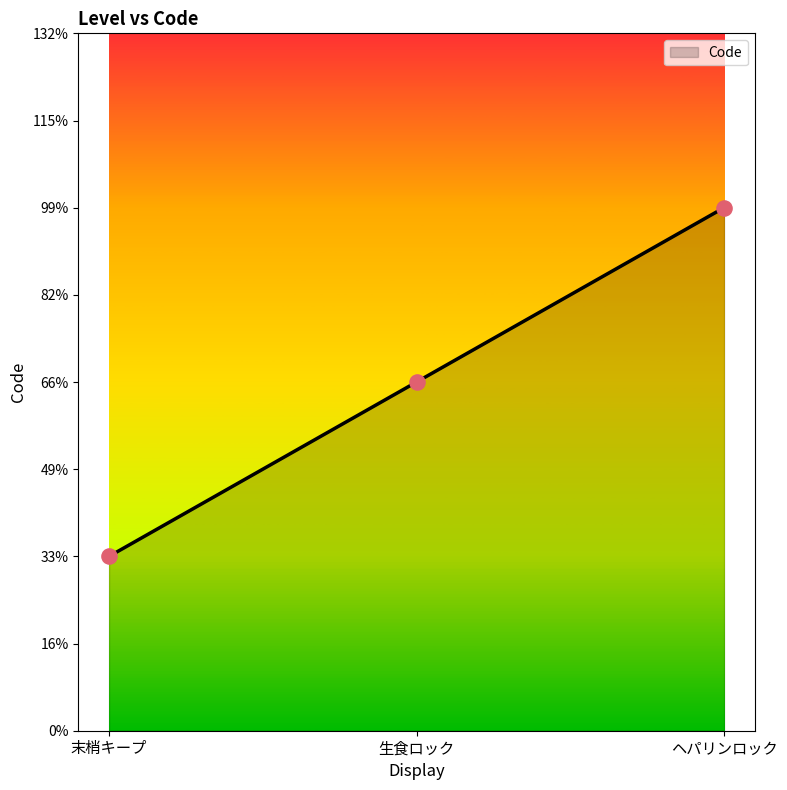

Approximately how many times larger is the value at 生食ロック compared to 末梢キープ?

2.0